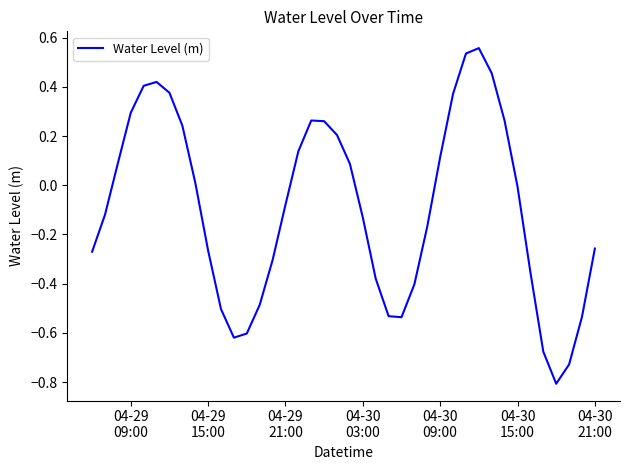

How many interior local valleys (lower than both neighbors) does the data have?

3